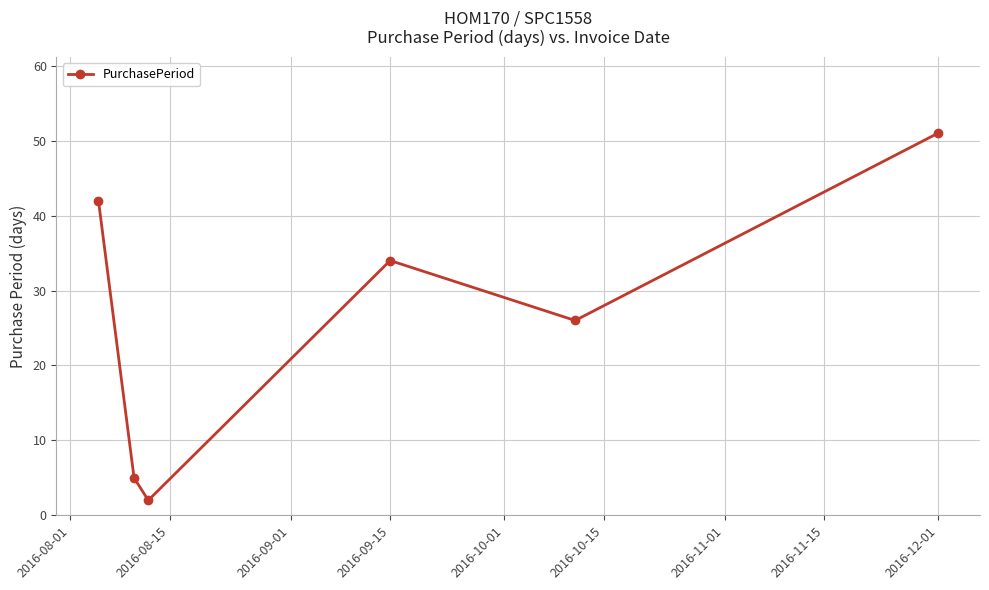

How many data points are less than 34?

3